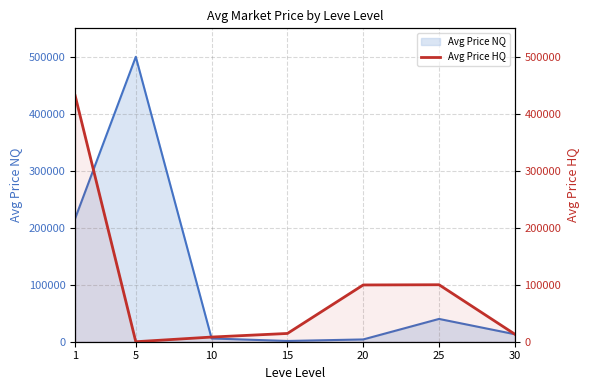

True or false: Avg Price HQ and Avg Price NQ line cross at least once.

True